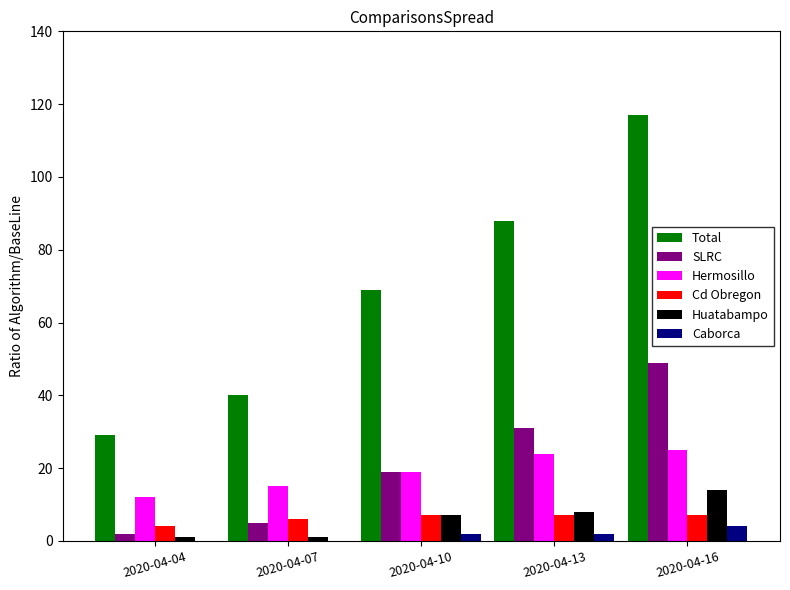

Reading left to right, transcribe all the data shown in this chart.

Total: 29	40	69	88	117
SLRC: 2	5	19	31	49
Hermosillo: 12	15	19	24	25
Cd Obregon: 4	6	7	7	7
Huatabampo: 1	1	7	8	14
Caborca: 0	0	2	2	4